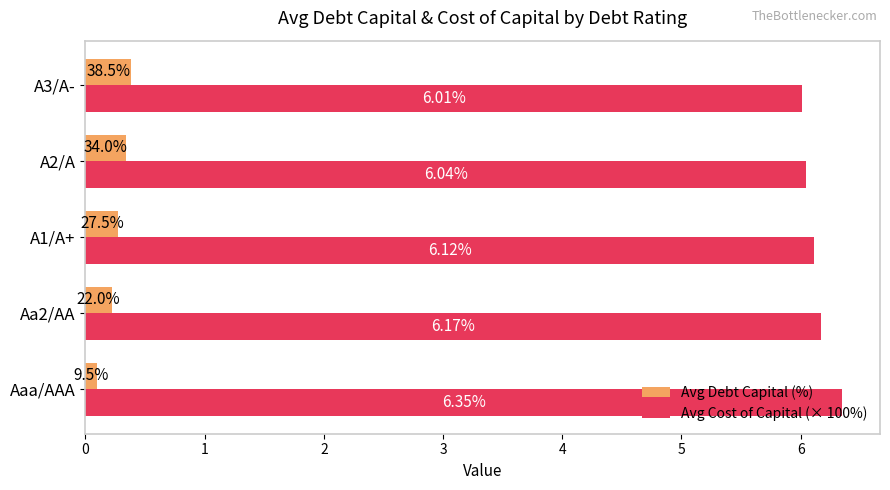

Between A1/A+ and A2/A, which series saw the biggest shift?

Avg Cost of Capital (× 100%)